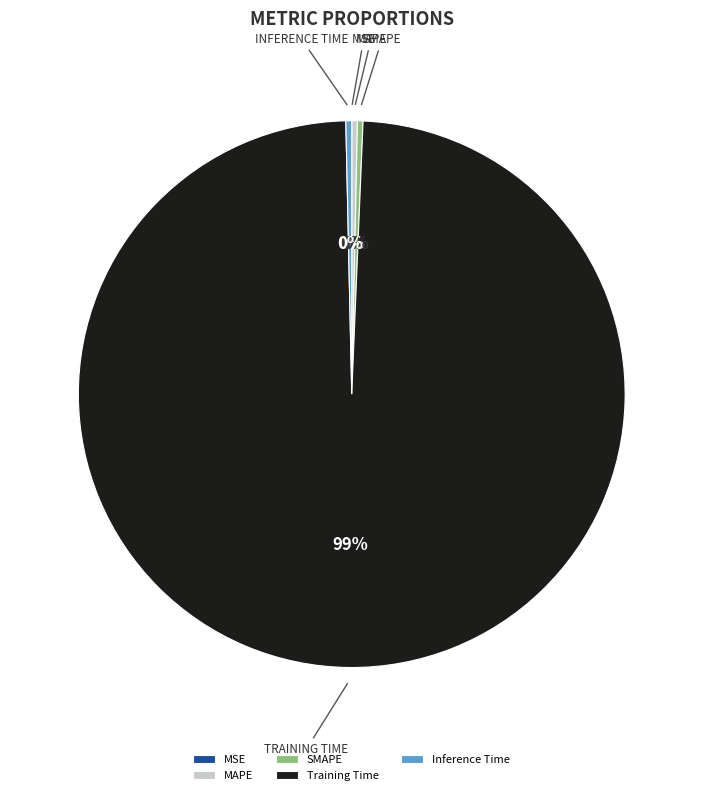

What is the largest slice in the pie chart?

Training Time